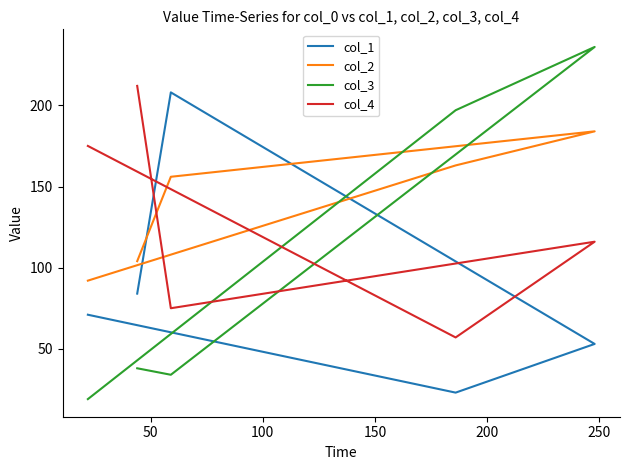

True or false: col_1 has a value of 331 at 150.

False